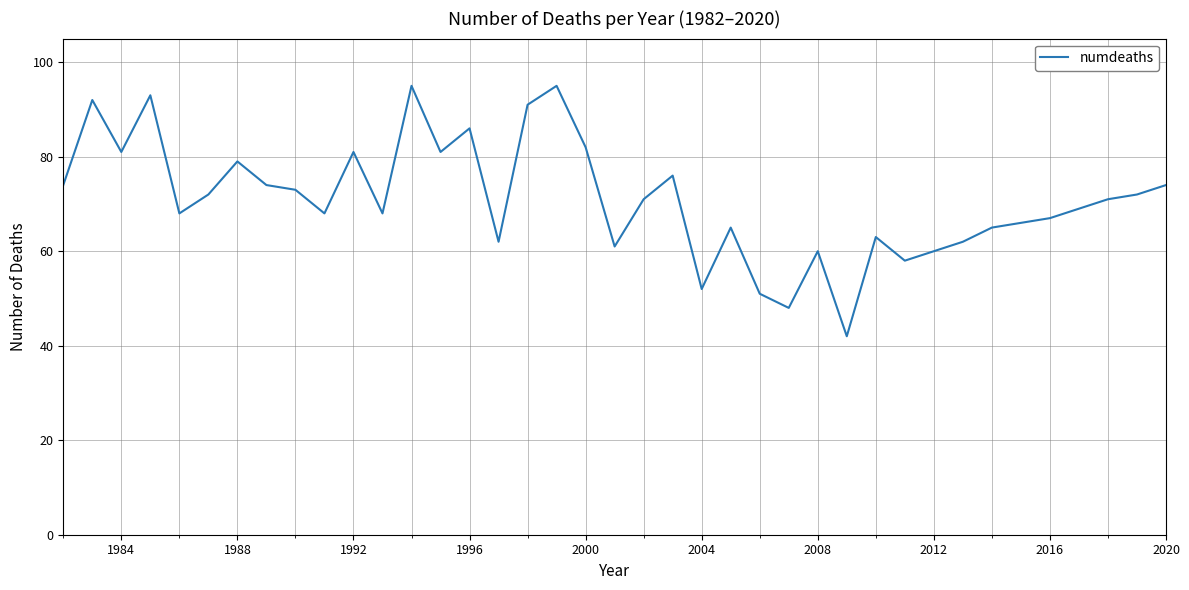

What is the maximum value shown in the chart?

95